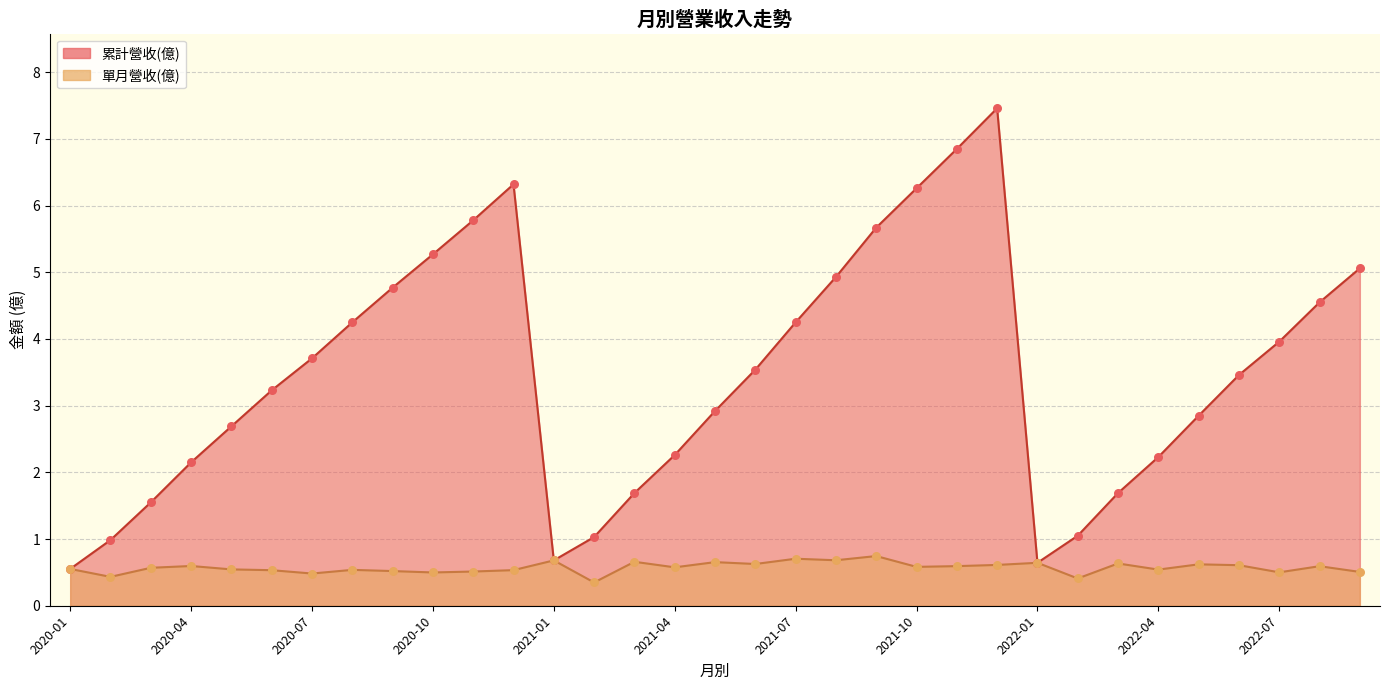

What are all the series names shown in the legend?

累計營收(億), 單月營收(億)